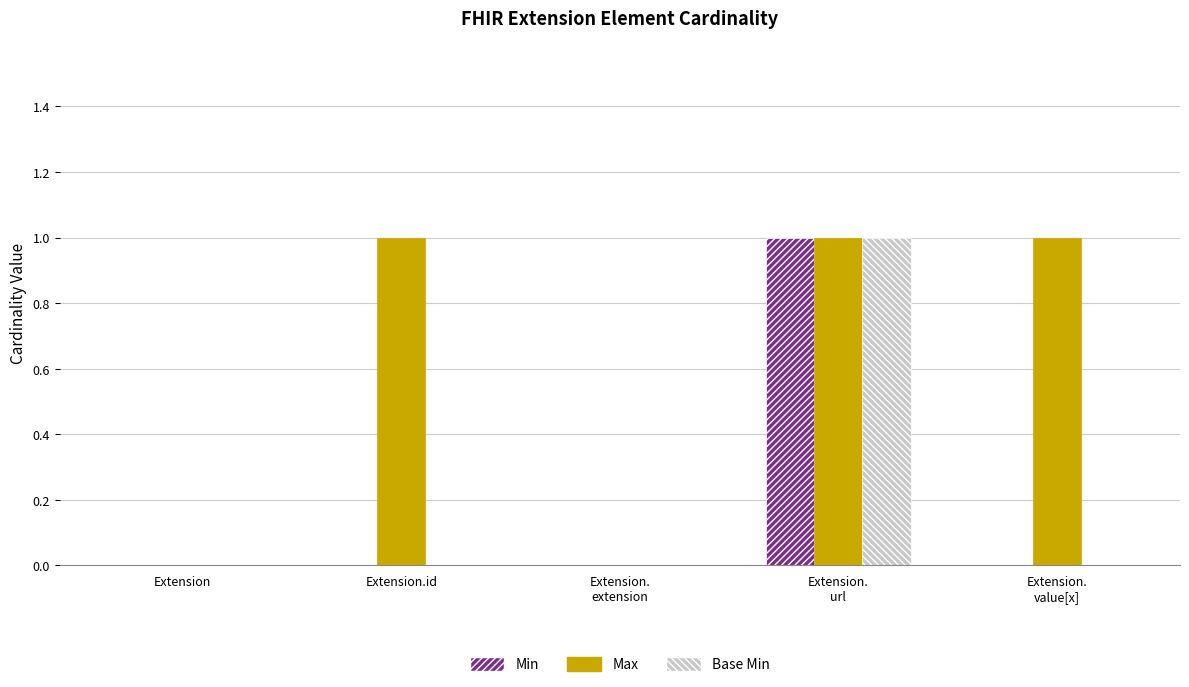

True or false: Max has a value of 1 at Extension.id.

True